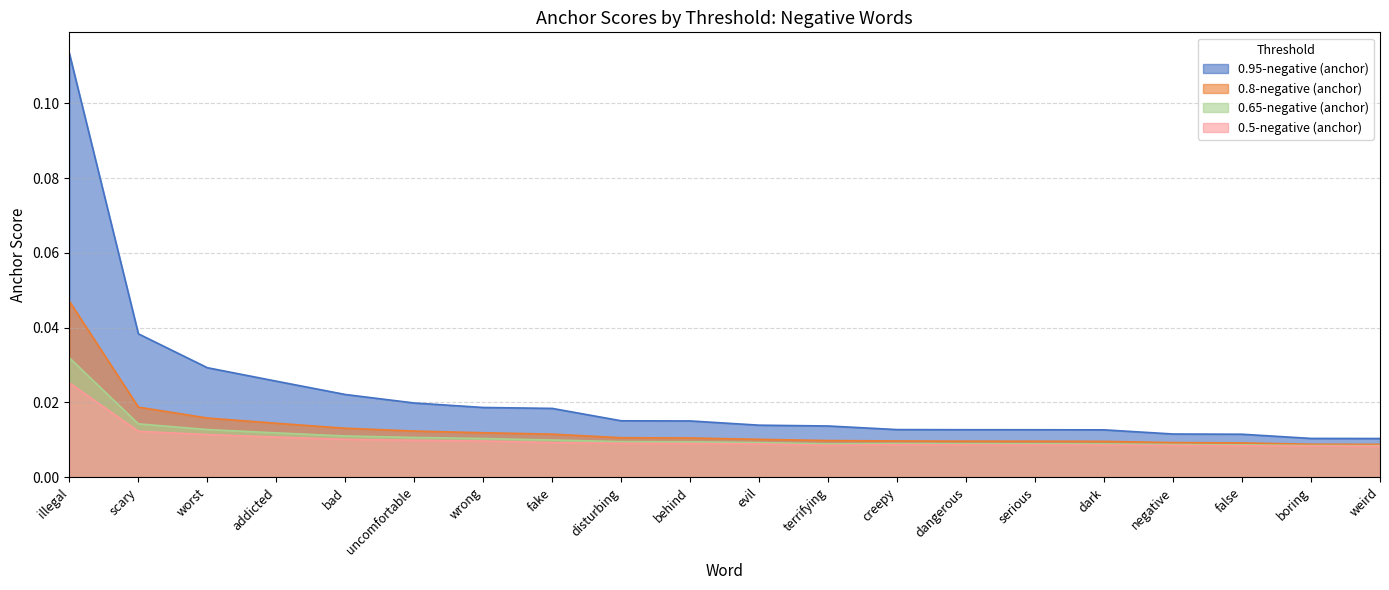

Reading right to left, extract all data points from this chart.

0.95-negative (anchor): weird=0.0	boring=0.0	false=0.0	negative=0.0	dark=0.0	serious=0.0	dangerous=0.0	creepy=0.0	terrifying=0.0	evil=0.0	behind=0.0	disturbing=0.0	fake=0.0	wrong=0.0	uncomfortable=0.0	bad=0.0	addicted=0.0	worst=0.0	scary=0.0	illegal=0.1
0.8-negative (anchor): weird=0.0	boring=0.0	false=0.0	negative=0.0	dark=0.0	serious=0.0	dangerous=0.0	creepy=0.0	terrifying=0.0	evil=0.0	behind=0.0	disturbing=0.0	fake=0.0	wrong=0.0	uncomfortable=0.0	bad=0.0	addicted=0.0	worst=0.0	scary=0.0	illegal=0.0
0.65-negative (anchor): weird=0.0	boring=0.0	false=0.0	negative=0.0	dark=0.0	serious=0.0	dangerous=0.0	creepy=0.0	terrifying=0.0	evil=0.0	behind=0.0	disturbing=0.0	fake=0.0	wrong=0.0	uncomfortable=0.0	bad=0.0	addicted=0.0	worst=0.0	scary=0.0	illegal=0.0
0.5-negative (anchor): weird=0.0	boring=0.0	false=0.0	negative=0.0	dark=0.0	serious=0.0	dangerous=0.0	creepy=0.0	terrifying=0.0	evil=0.0	behind=0.0	disturbing=0.0	fake=0.0	wrong=0.0	uncomfortable=0.0	bad=0.0	addicted=0.0	worst=0.0	scary=0.0	illegal=0.0